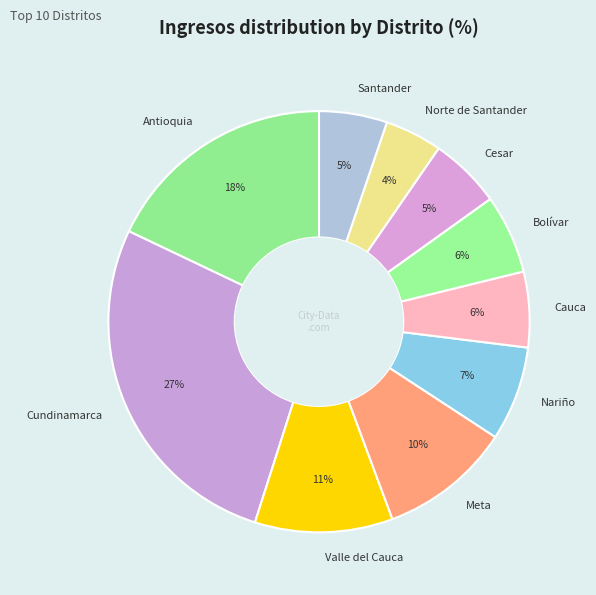

To the nearest percent, what portion does Bolívar represent?

6%